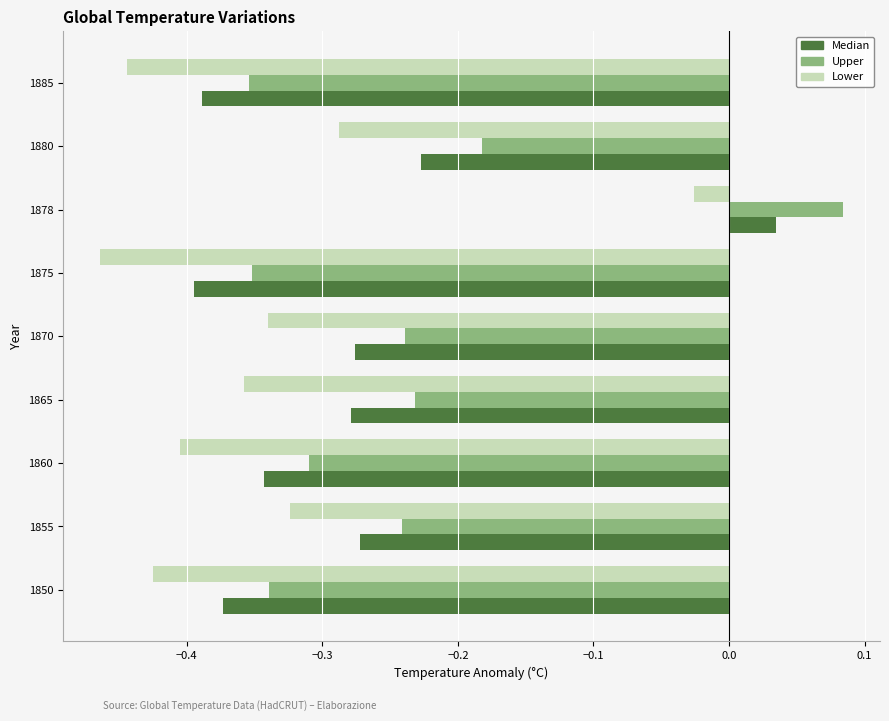

Between 1850 and 1875, which series saw the biggest shift?

Lower